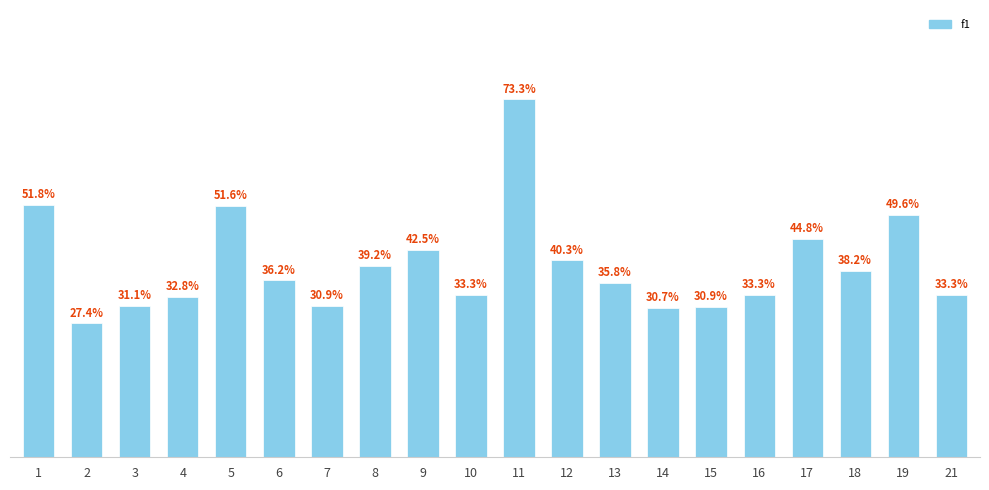

Which category has the highest value across all series?

11